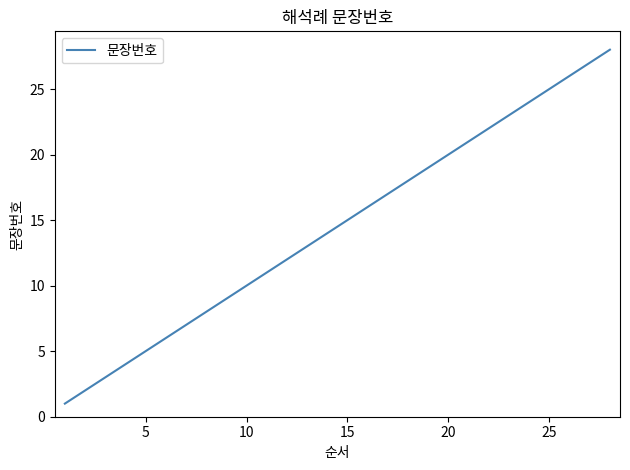

True or false: the data has more than 1 interior local peaks.

False